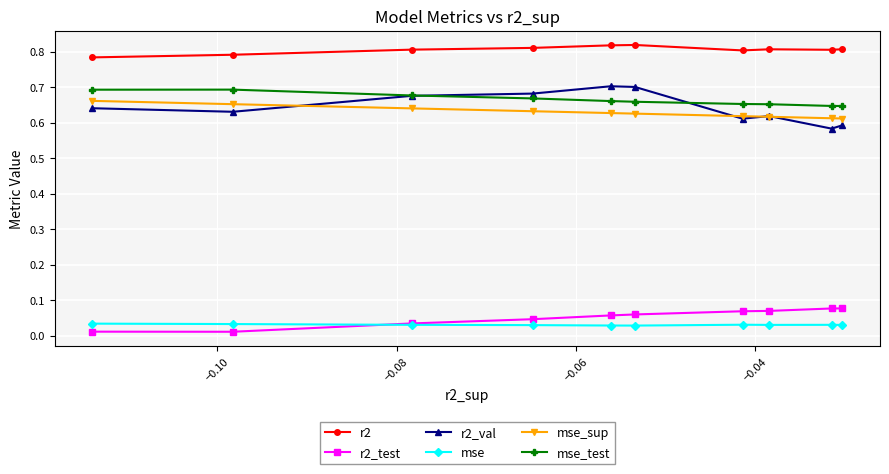

At how many categories does at least one series exceed 0?

10